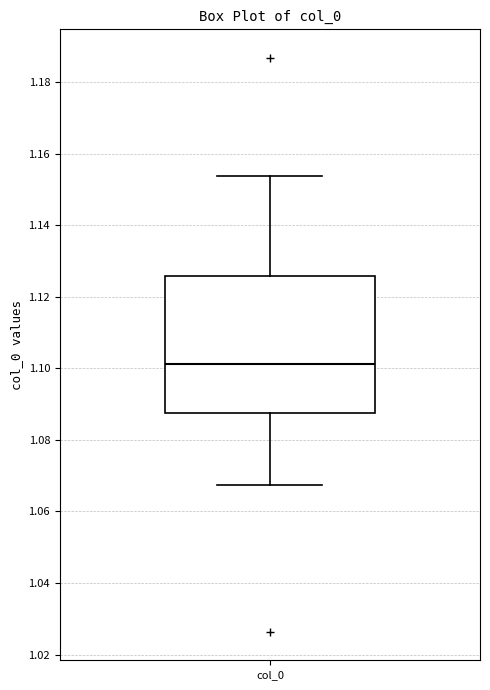

Transcribe this box plot: give where the median line is, the range the box spans, and where the two whiskers end, as read against the y-axis. The values are not printed on the chart, so give them approximately, as read against the axis.

median 1.102, box 1.088 to 1.126, whiskers 1.068 to 1.154